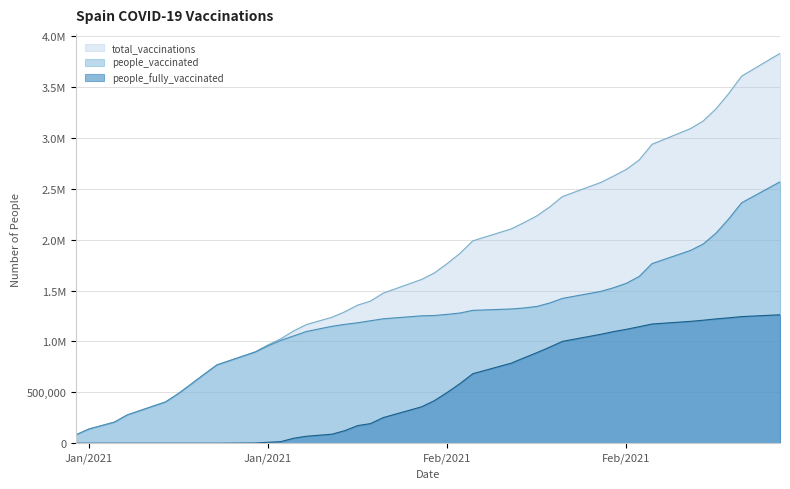

Reading left to right, list all the values displayed in this chart.

total_vaccinations: 82834	139339	207323	277976	406091	488122	581638	676186	768950	897942	966097	1025937	1103301	1165825	1237593	1291216	1356461	1395618	1474189	1609261	1673054	1764778	1865342	1988160	2105033	2167241	2233249	2320507	2423045	2561608	2624512	2690457	2782751	2936011	3090351	3165191	3284678	3436158	3605635	3829465
people_vaccinated: 82834	139339	207323	277976	406091	488122	581638	676186	768950	895627	956756	1010295	1054245	1097369	1148895	1167519	1183395	1202859	1222323	1251369	1254535	1265800	1279220	1305251	1318626	1328459	1343566	1377229	1422560	1491517	1527590	1571277	1638195	1764985	1893290	1956886	2063495	2204376	2361852	2567617
people_fully_vaccinated: 0	0	0	0	0	0	0	0	0	2315	9341	15642	49056	68456	88698	123697	173066	192759	251866	357892	418519	498978	586122	682909	786407	838782	889683	943278	1000485	1070091	1096922	1119180	1144556	1171026	1197061	1208305	1221183	1231782	1243783	1261848